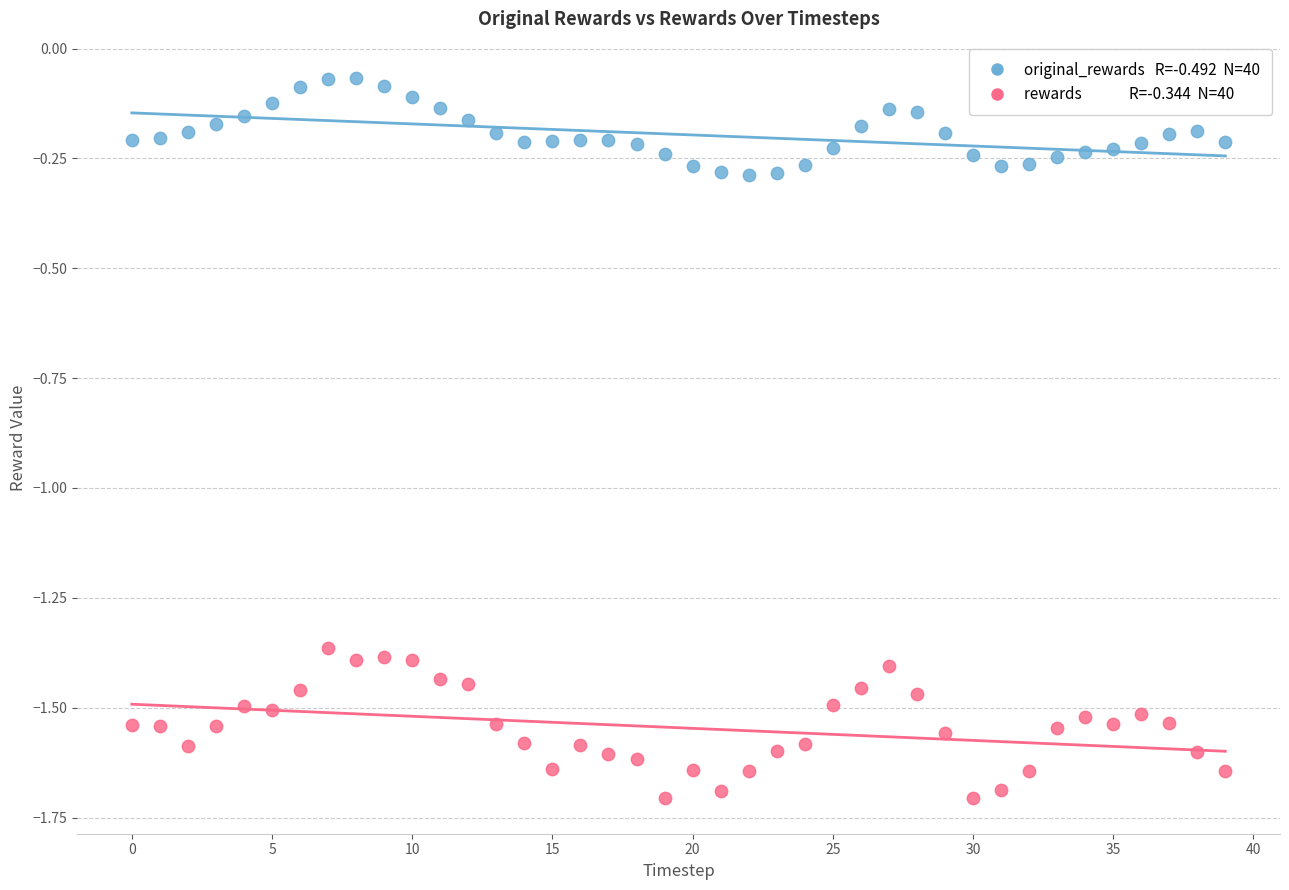

Across all data points, what is the range of Y values (max minus min)?

1.6